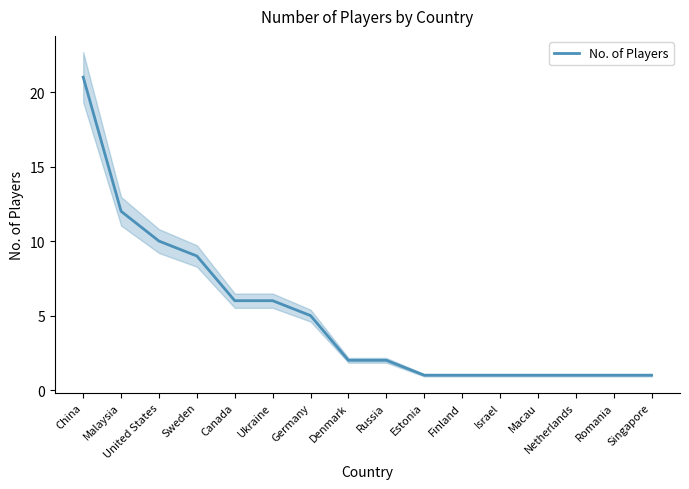

Is it true that the value at China is 21?

True